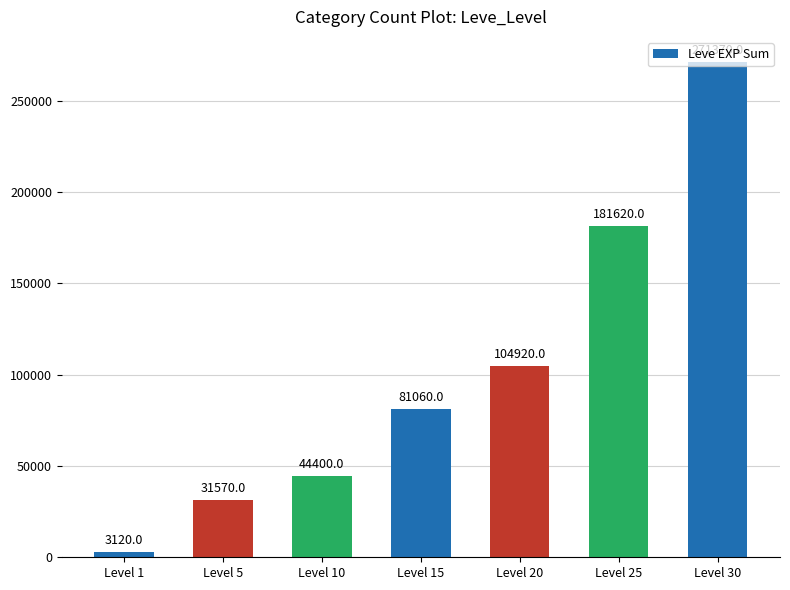

Are the bars horizontal?

No